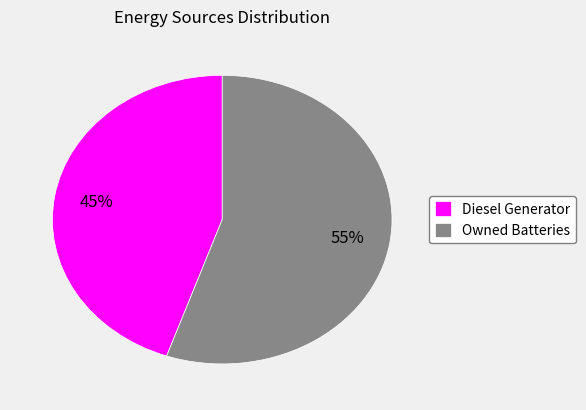

Rank the categories by value from lowest to highest.

Diesel Generator, Owned Batteries